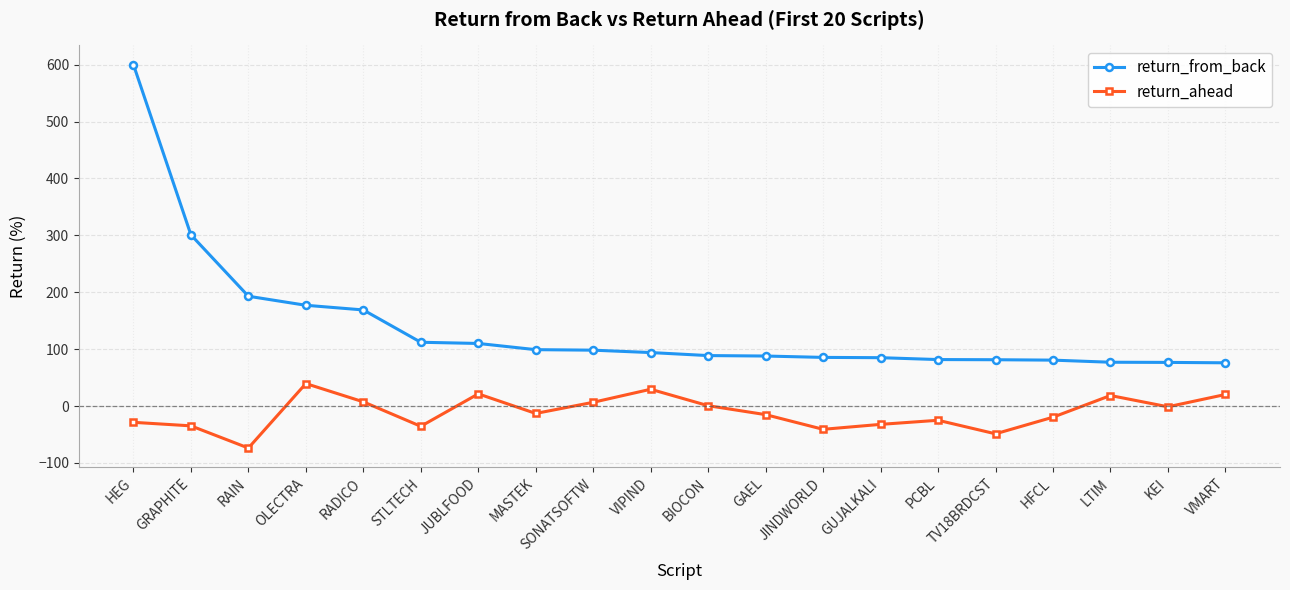

Rank the series by their maximum value, from highest to lowest.

return_from_back, return_ahead